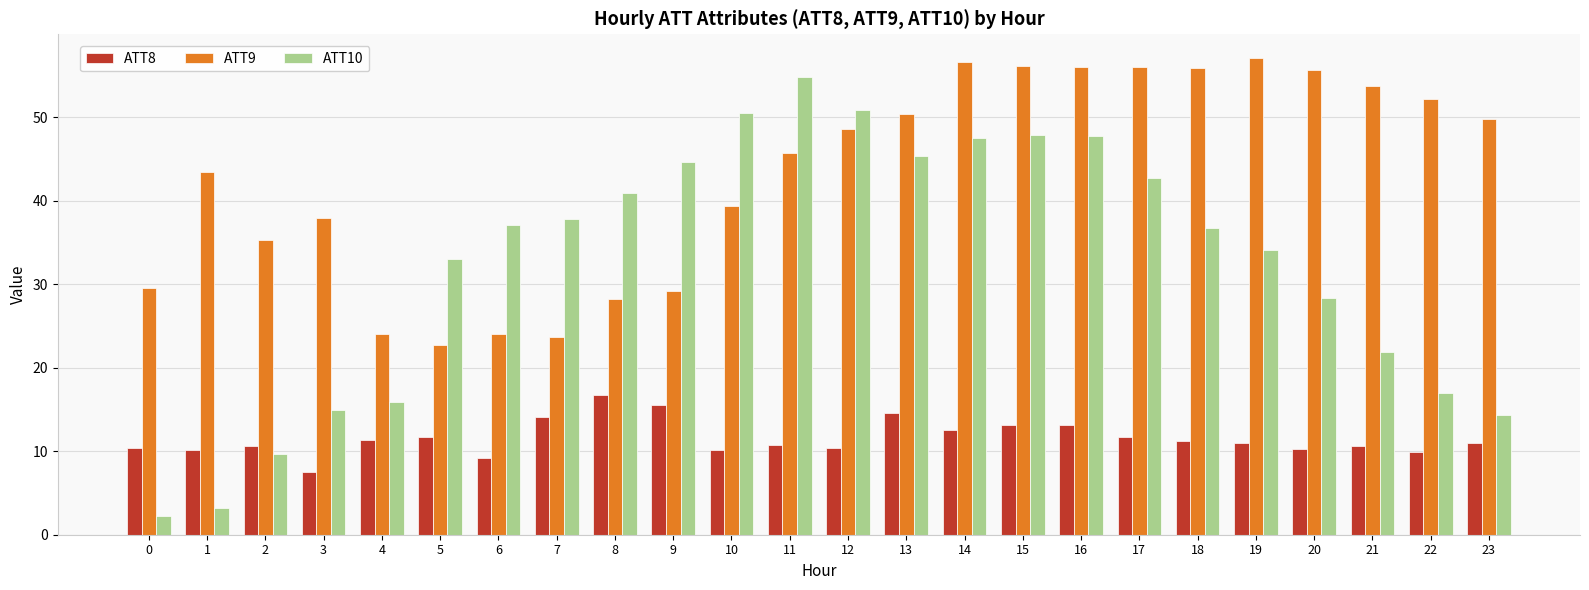

At how many categories does at least one series exceed 19?

24